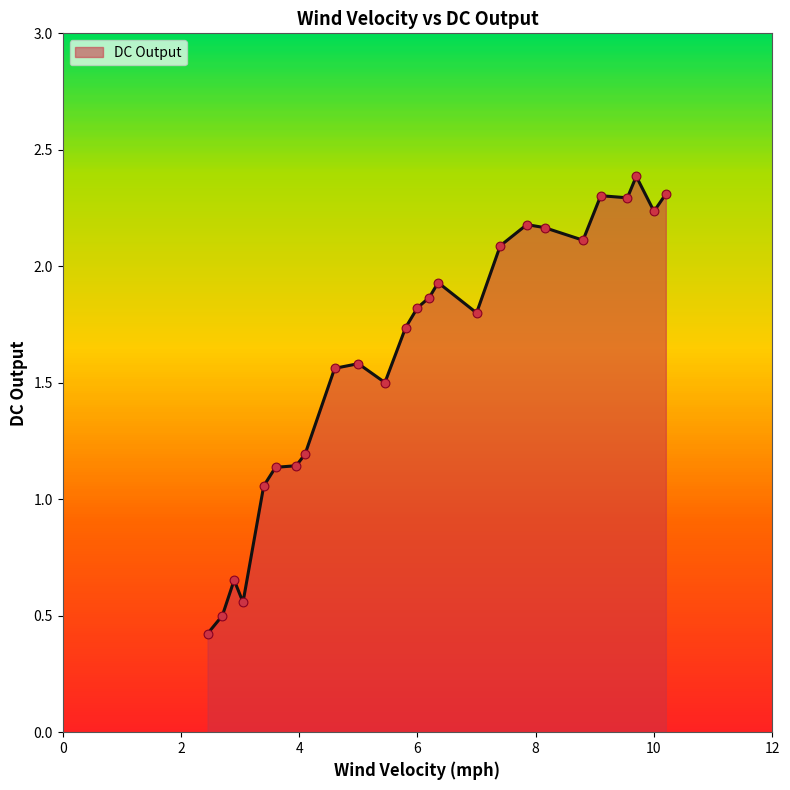

What is the smallest value displayed?

0.4